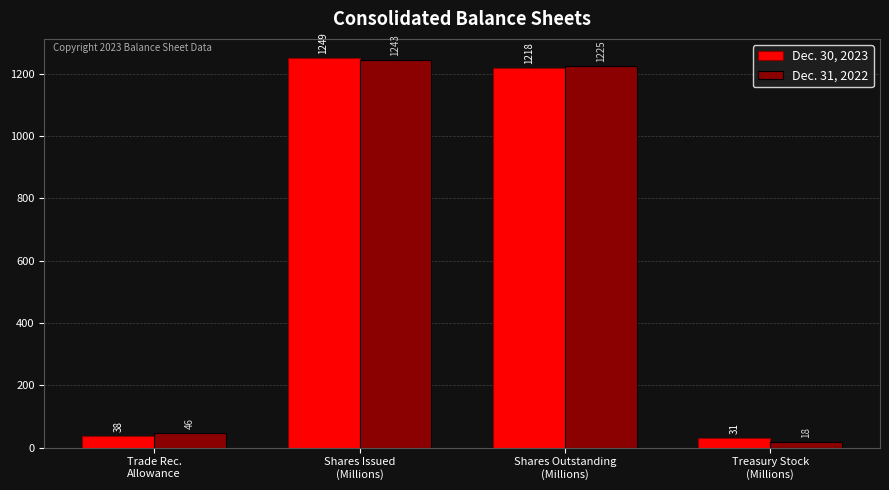

What is the difference between the maximum and minimum values in the Dec. 30, 2023 series?

1218